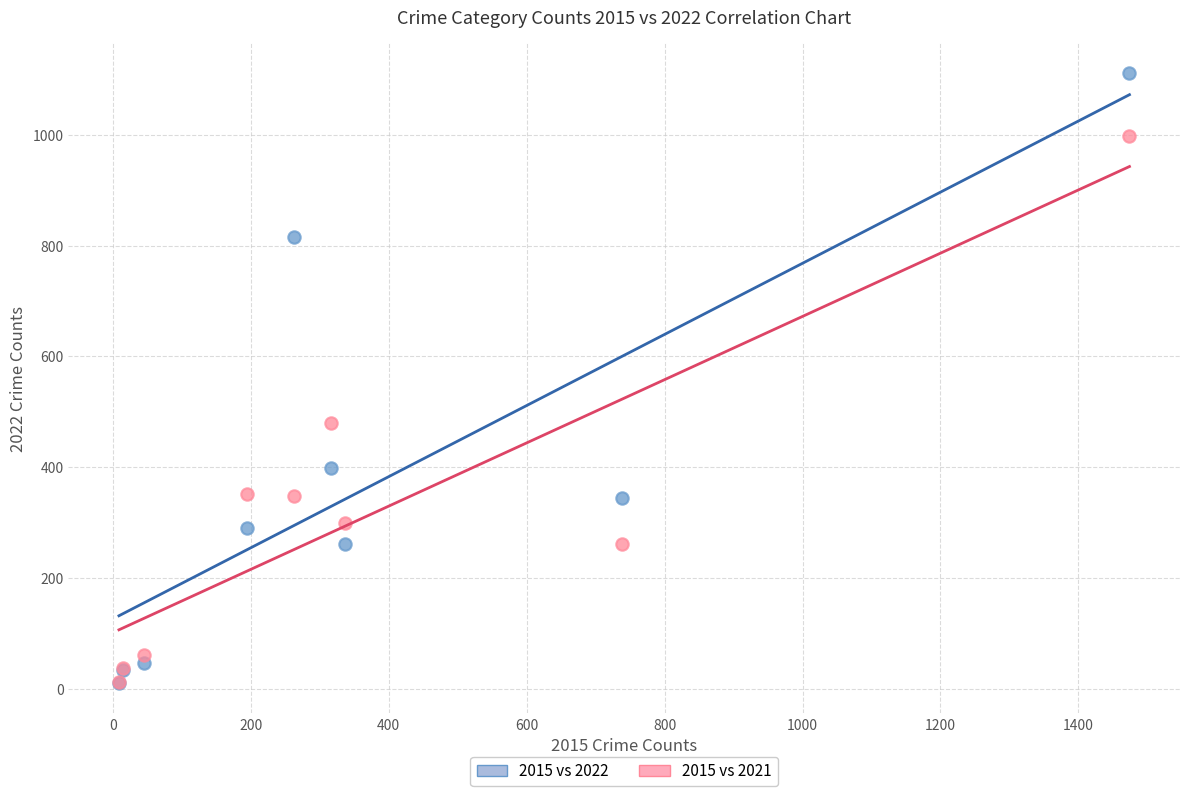

In the 2015 vs 2022 series, what Y value is closest to 561?

398